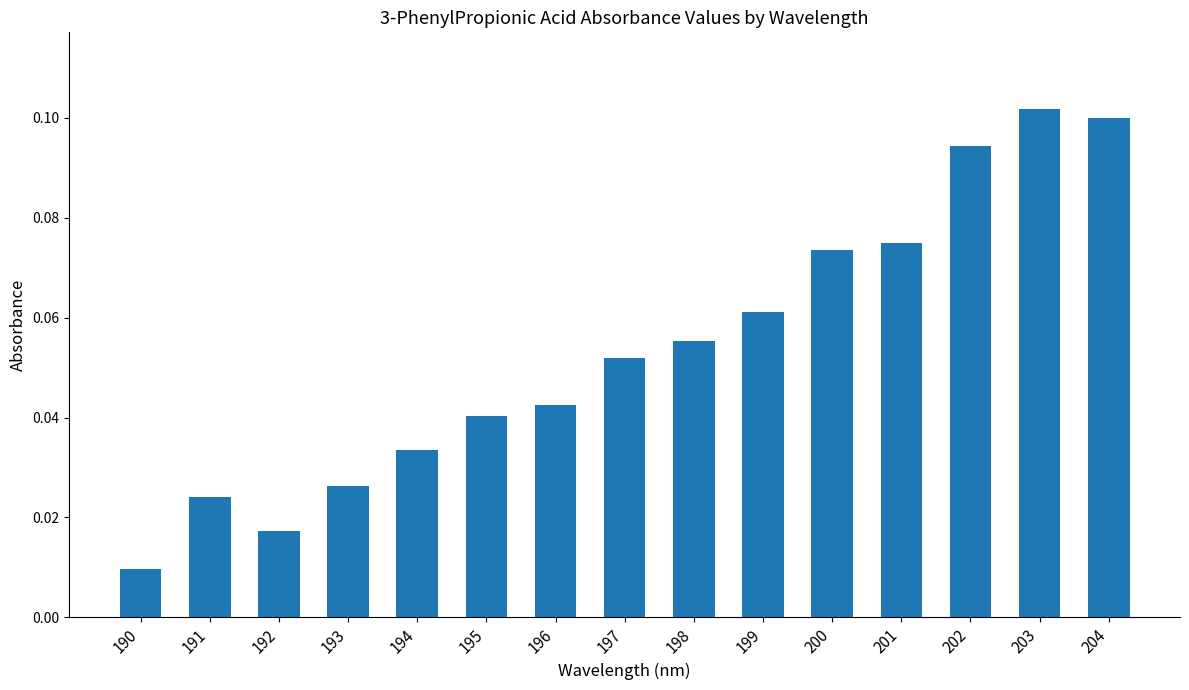

List the labels in order of value, smallest first.

190, 192, 191, 193, 194, 195, 196, 197, 198, 199, 200, 201, 202, 204, 203